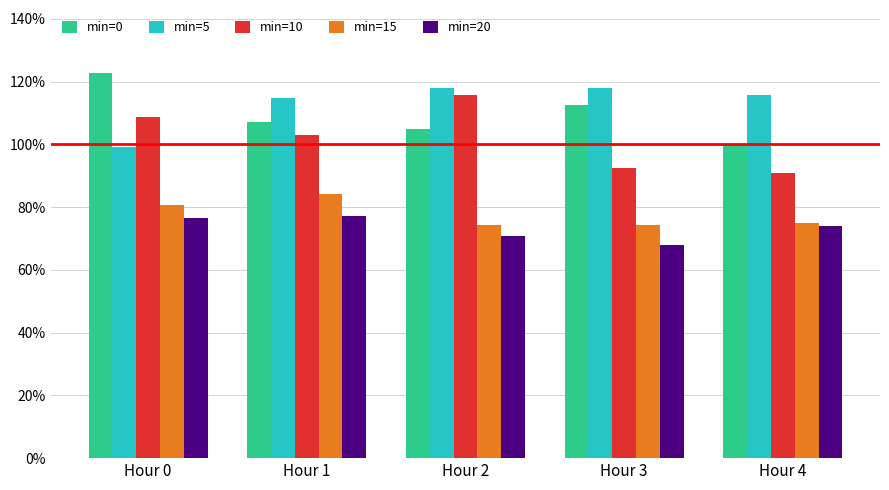

Which category has the lowest value in the min=5 series?

Hour 0